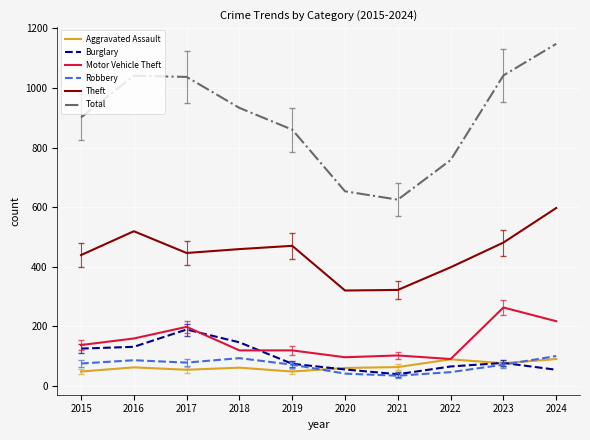

Is the value of Burglary at 2018 greater than the value of Theft at 2022?

No